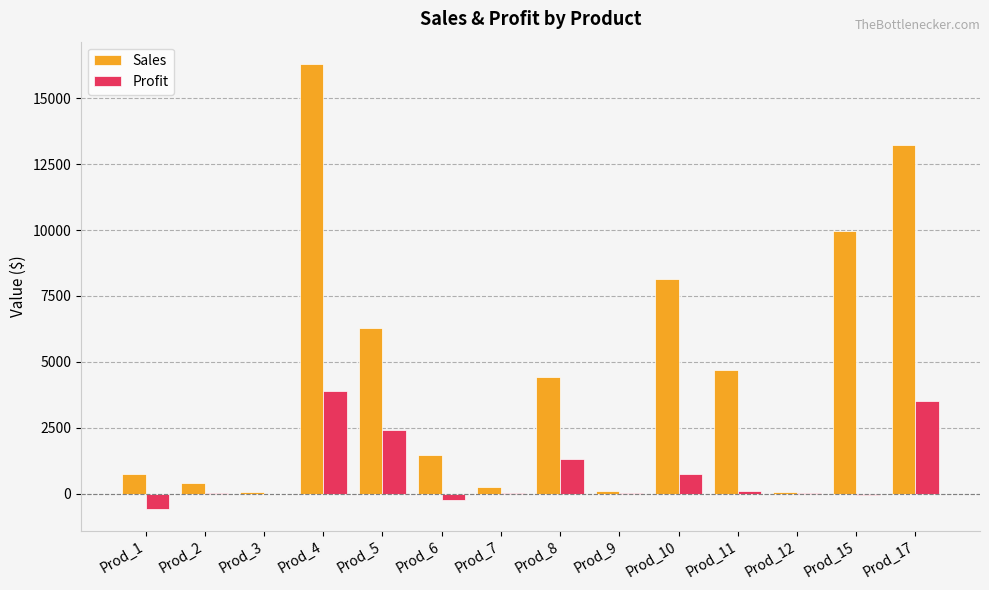

What is the spread (max minus min) of values at Prod_8?

3111.6